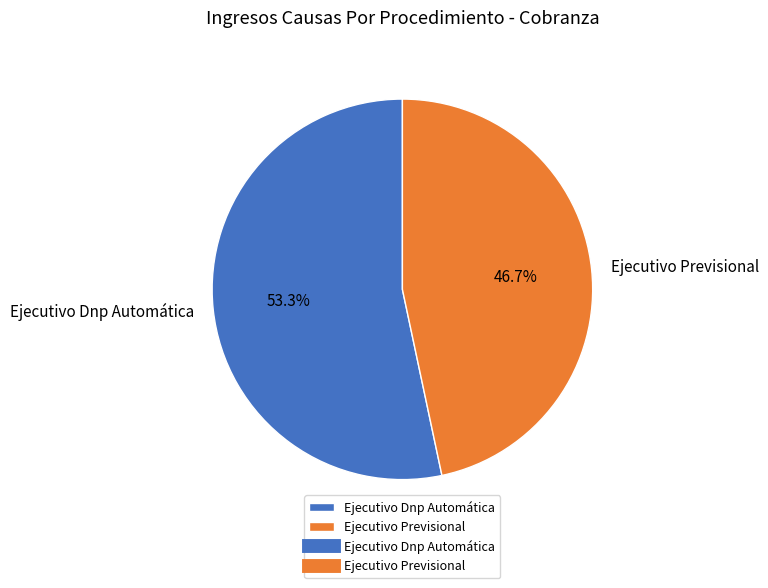

What percentage is the Ejecutivo Dnp Automática slice, to the nearest percent?

53%